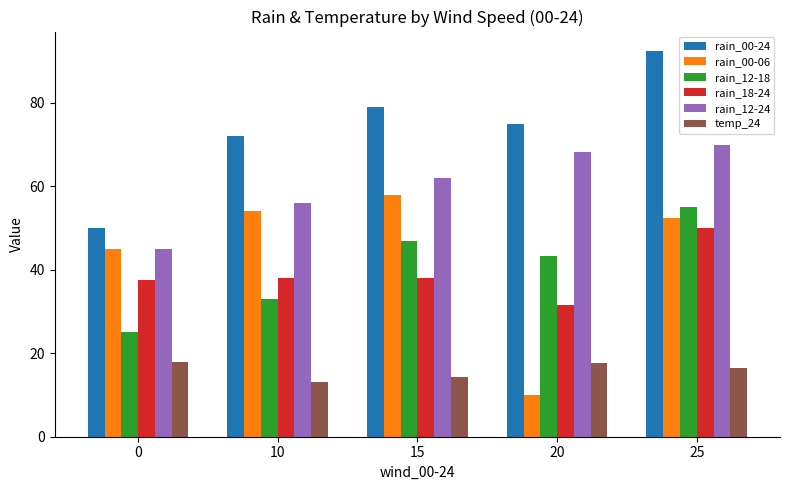

What is the difference between the rain_12-18 values at 20 and 10?

10.3